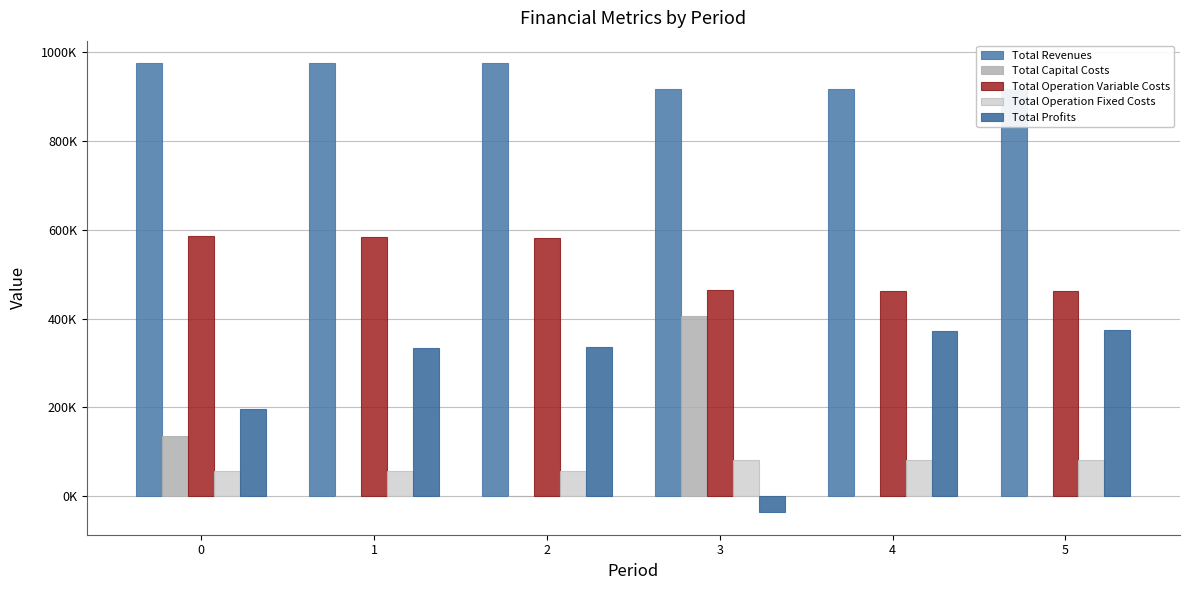

What is the sum of all Total Profits values?

1576026.9